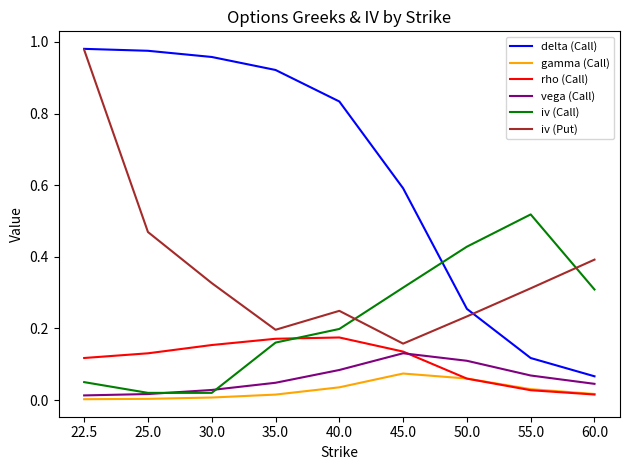

What are all the series names shown in the legend?

delta (Call), gamma (Call), rho (Call), vega (Call), iv (Call), iv (Put)